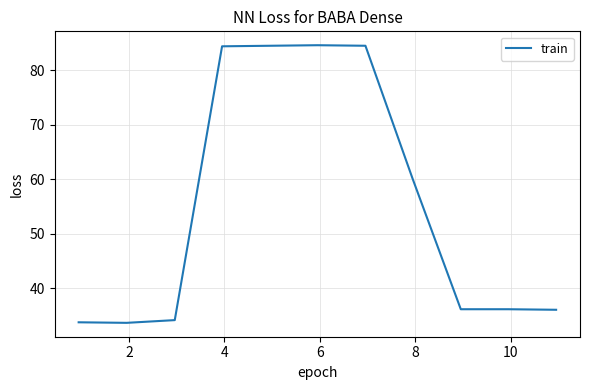

What is the maximum value shown in the chart?

84.6